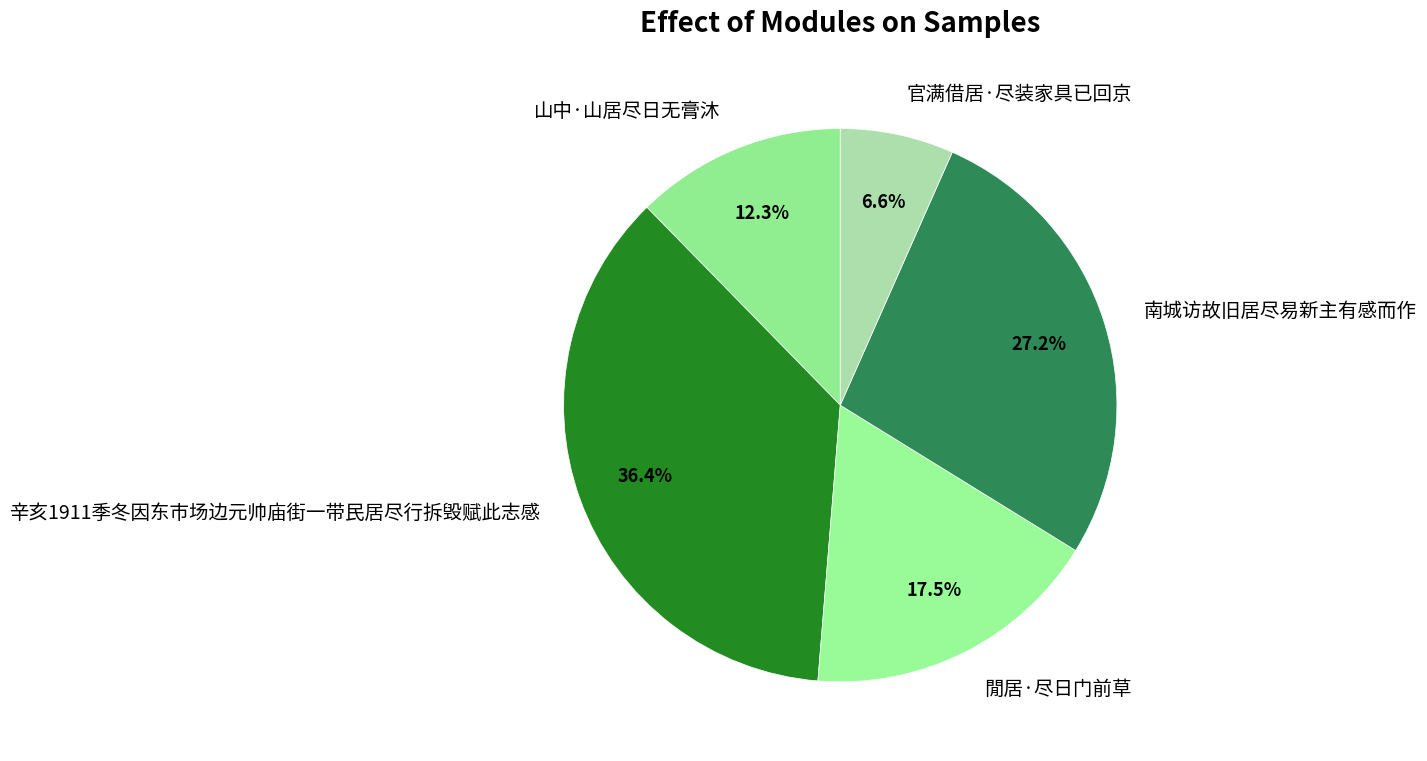

Does 辛亥1911季冬因东市场边元帅庙街一带民居尽行拆毁赋此志感 represent more than half of the total?

No